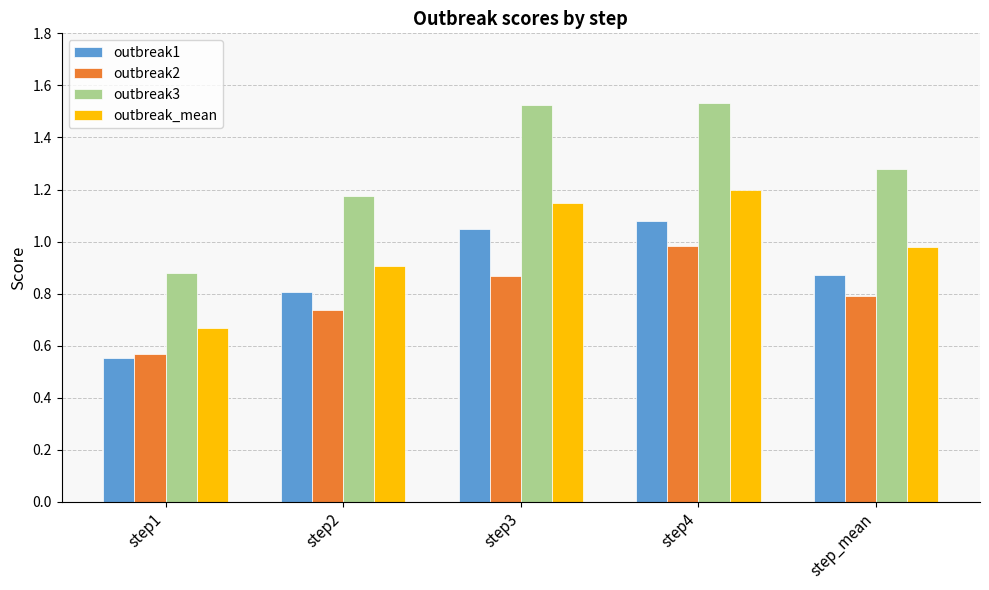

True or false: outbreak_mean has a value of 1.5 at step2.

False